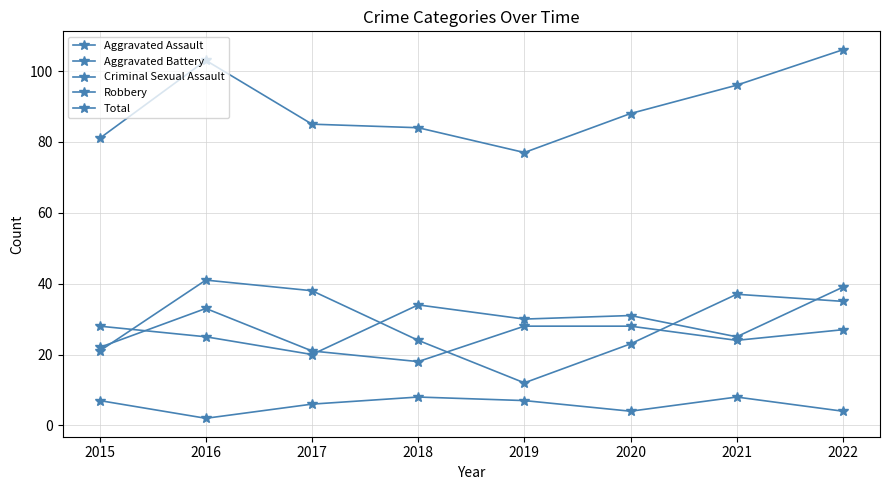

Which has a higher value, 2018 or 2016?

2018